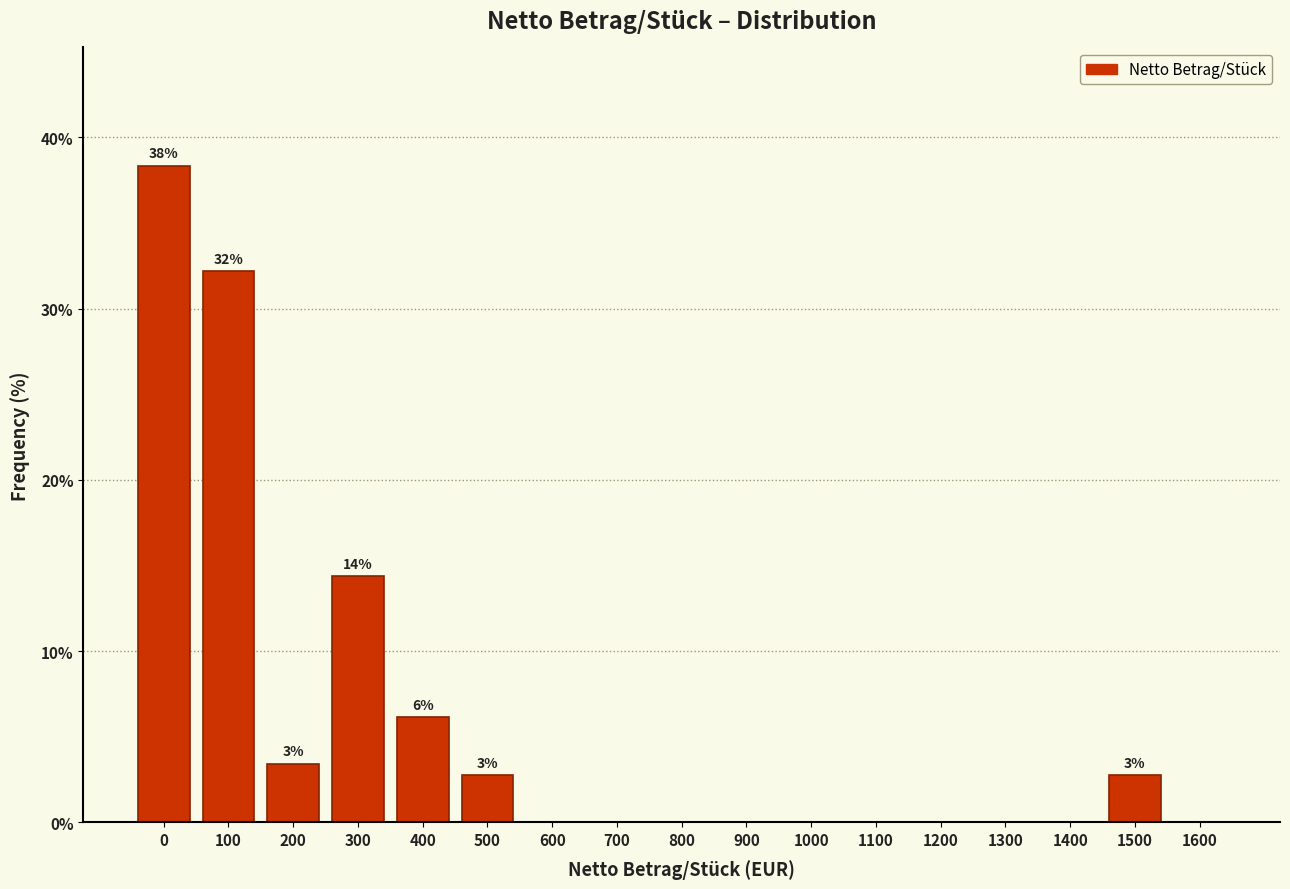

Reading right to left, list all the values displayed in this chart.

1600=0.0	1500=2.7	1400=0.0	1300=0.0	1200=0.0	1100=0.0	1000=0.0	900=0.0	800=0.0	700=0.0	600=0.0	500=2.7	400=6.2	300=14.4	200=3.4	100=32.2	0=38.4